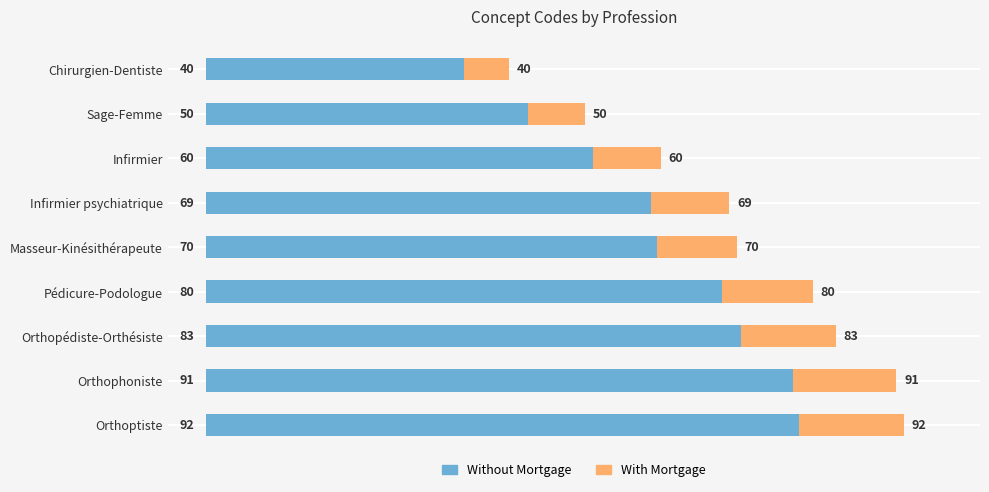

How many data points in Code (Left) are above 70?

4